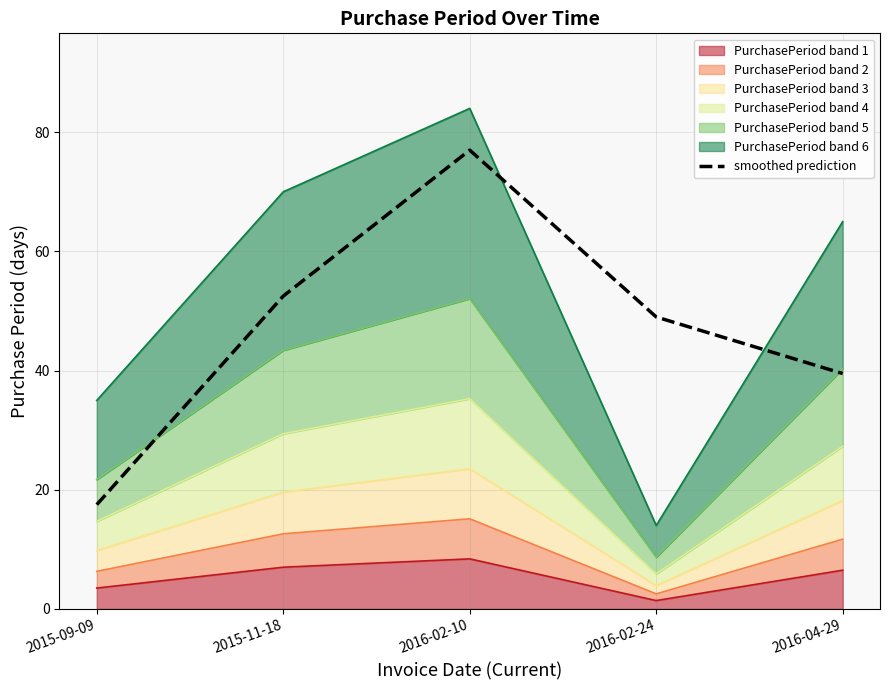

Reading right to left, extract all data points from this chart.

39.5	49.0	77.0	52.5	17.5